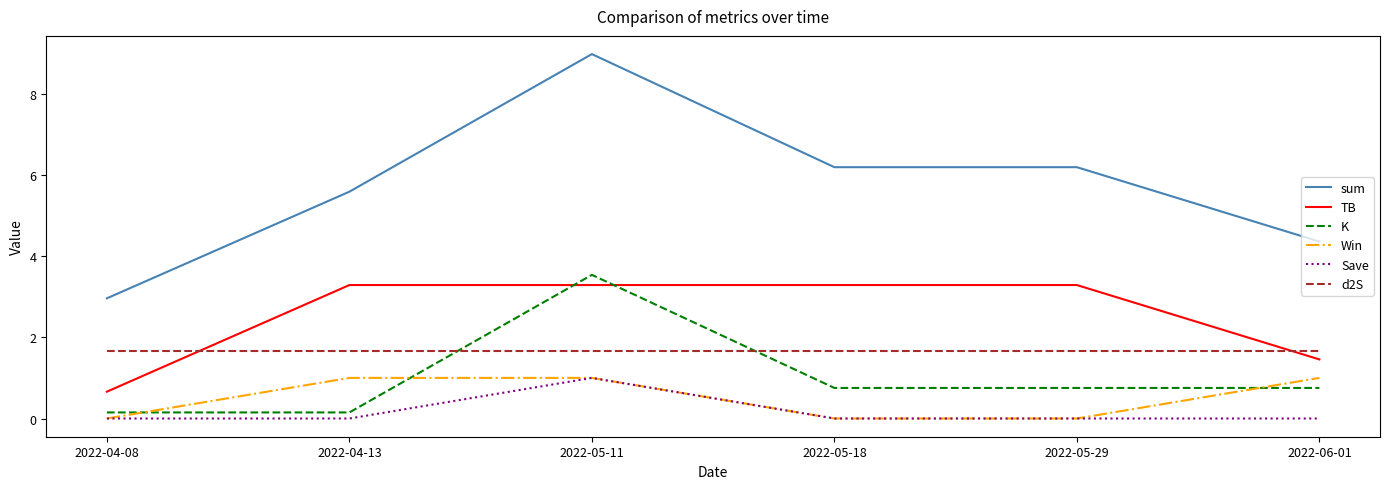

What position from the right is 2022-05-18?

3